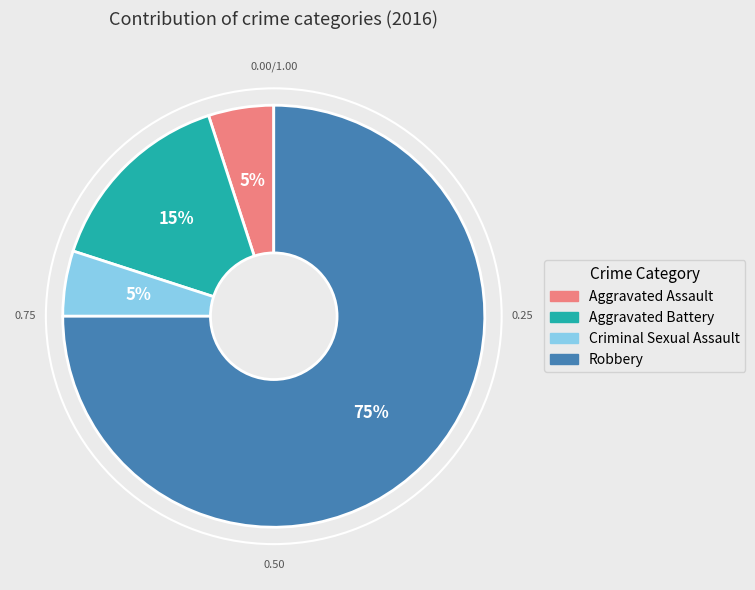

To the nearest percent, what is the difference between the Robbery and Aggravated Assault slice percentages?

70%